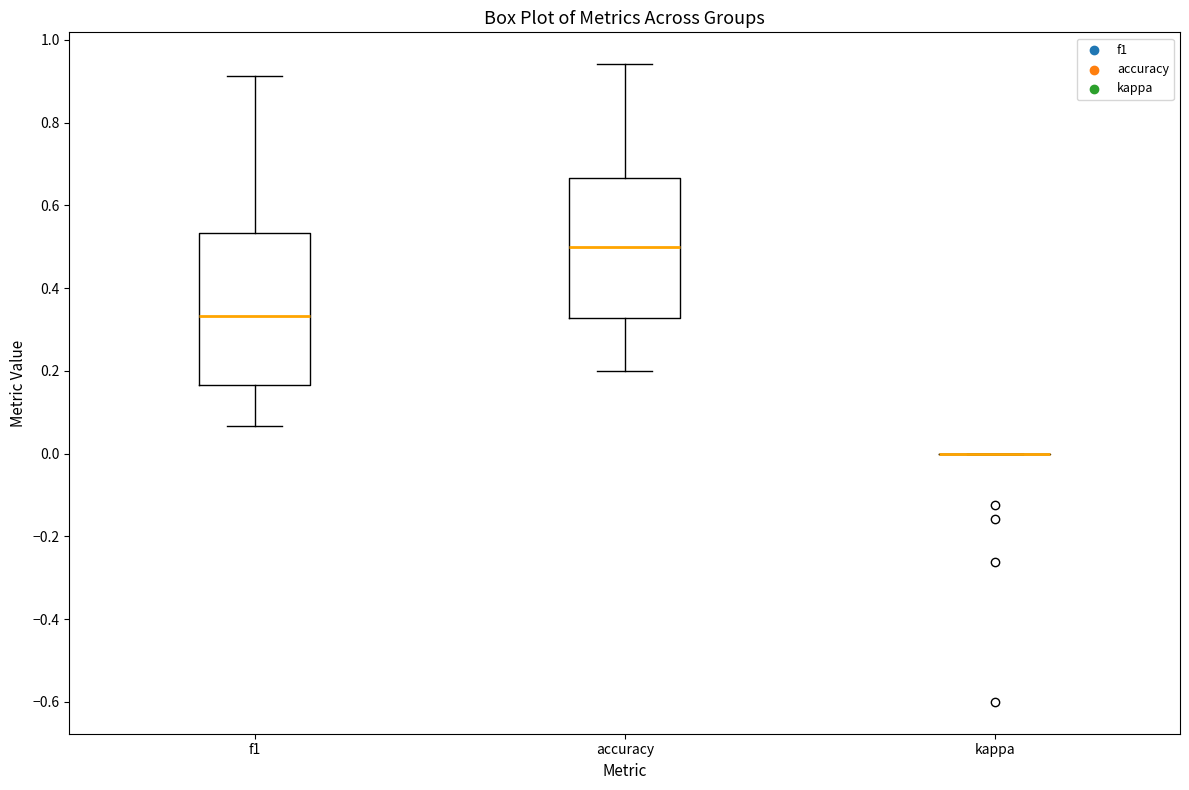

Reading left to right, read every box against the y-axis: the position of its median line, the range the box covers, and the ends of its whiskers. The values are not printed on the chart, so give them approximately, as read against the axis.

f1: median 0.34, box 0.16 to 0.54, whiskers 0.06 to 0.92
accuracy: median 0.50, box 0.32 to 0.66, whiskers 0.20 to 0.94
kappa: box collapsed to a line at 0.00, whiskers 0.00 to 0.00